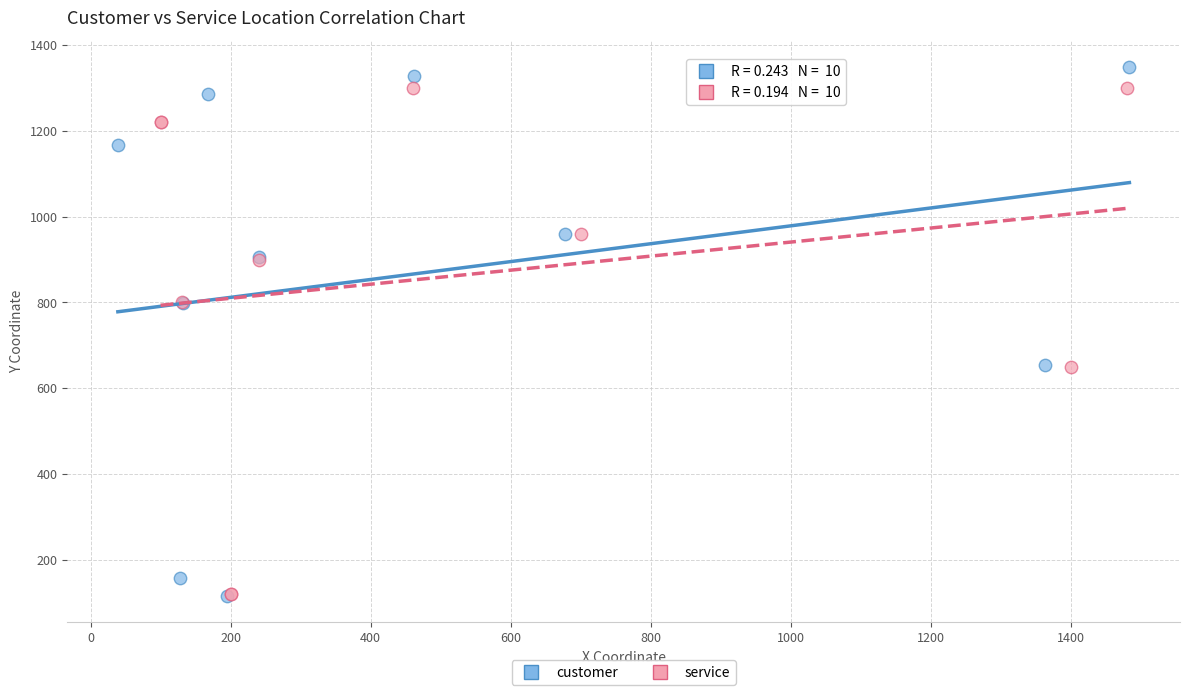

Which series has the largest Y range (max minus min)?

customer